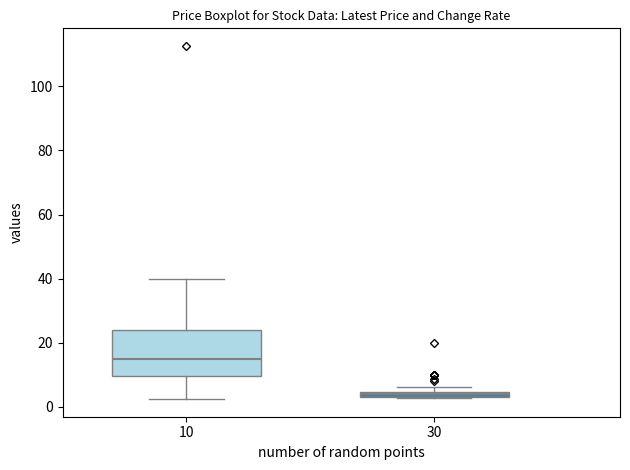

Comparing the boxes themselves (not the whiskers), which one is the tallest?

10